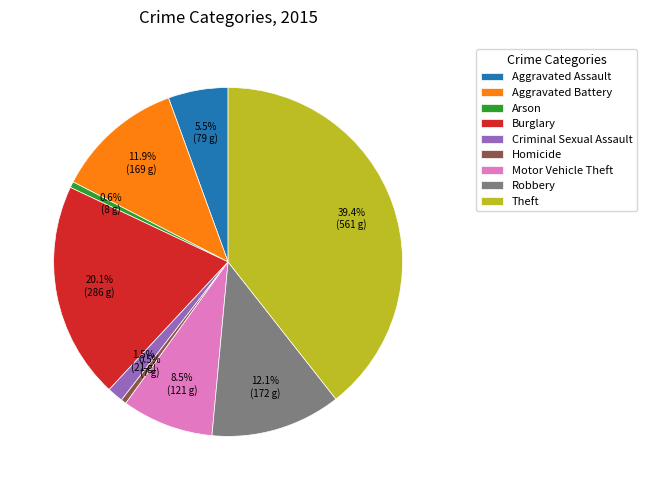

Does Robbery represent more than half of the total?

No